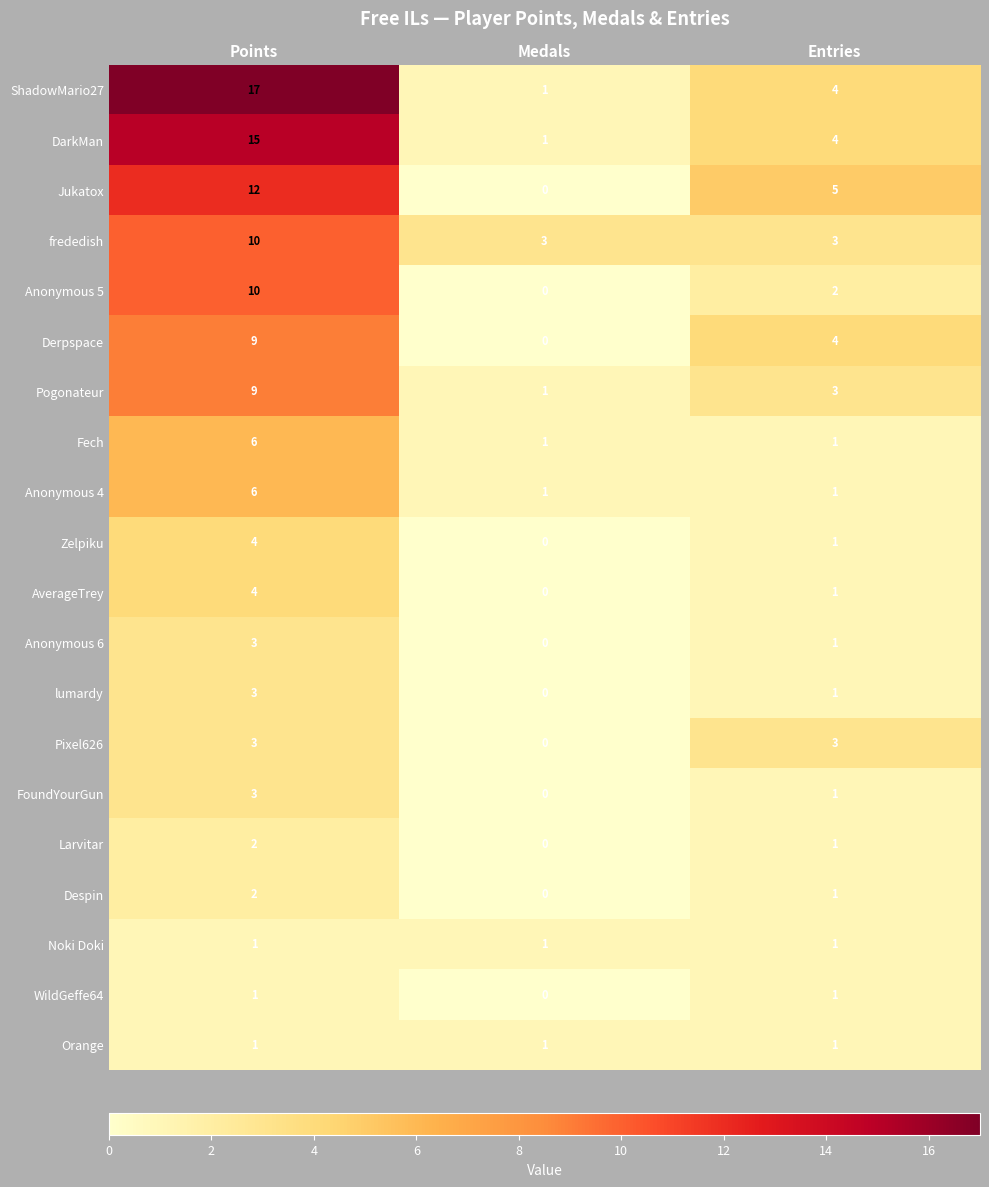

At which label does Zelpiku first exceed 1?

Points